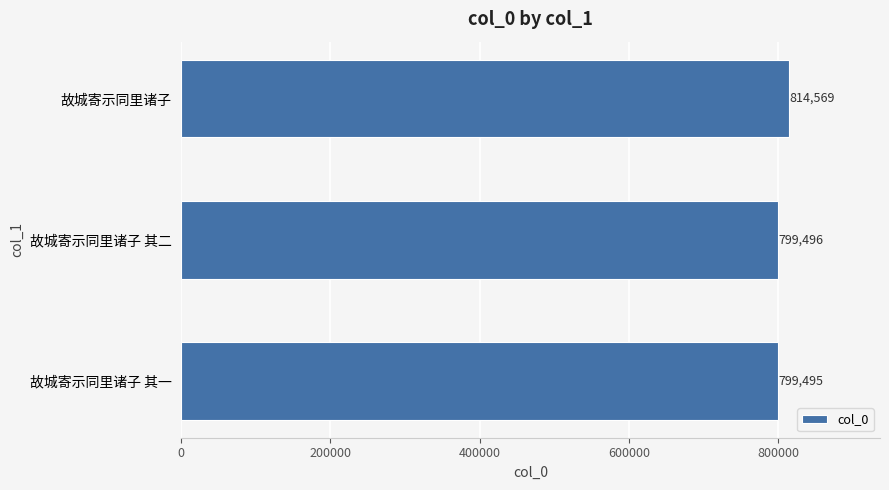

What is the difference between the maximum and second lowest values?

15073